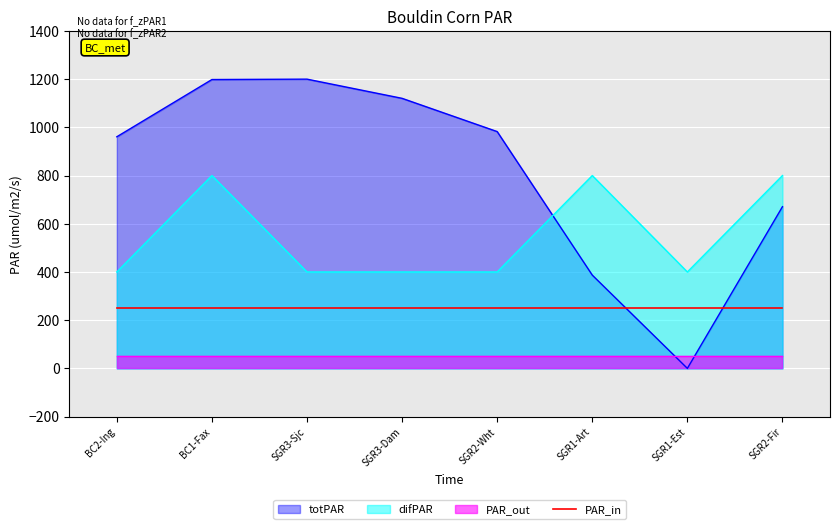

At which category is the sum across all series the highest?

BC1-Fax